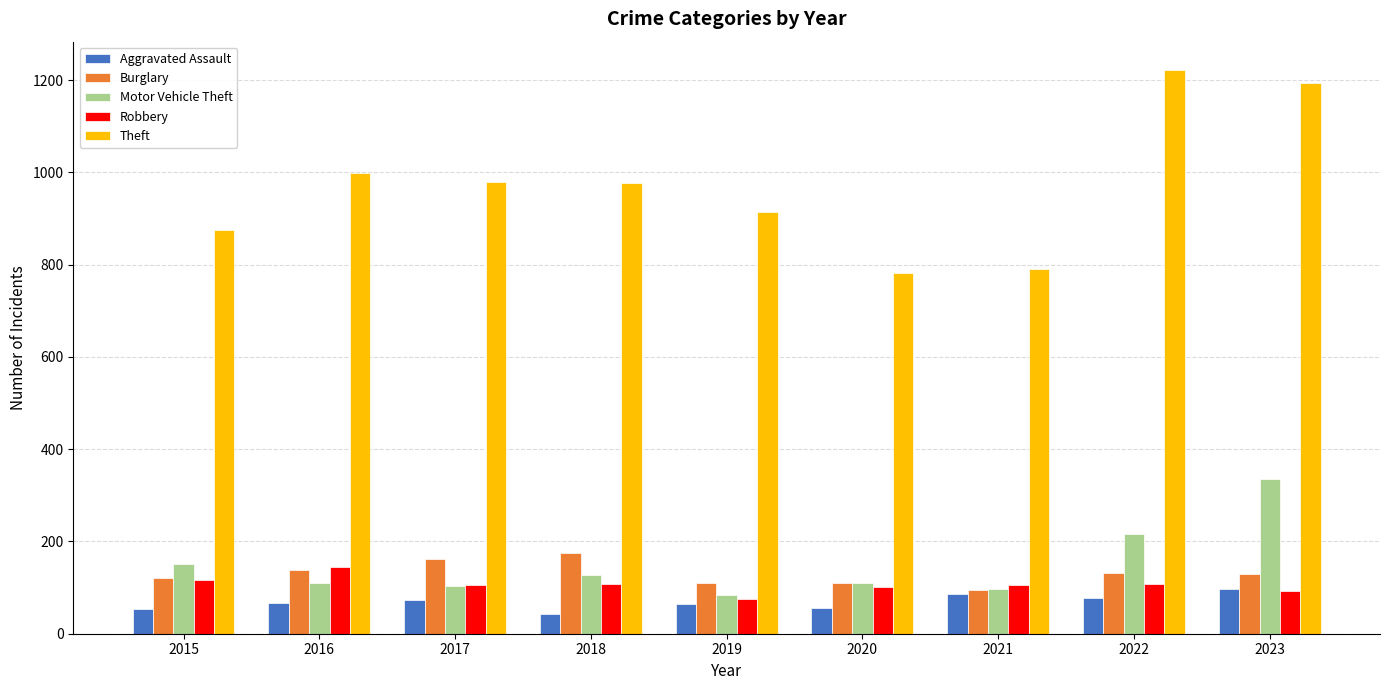

Is the value of Theft at 2023 greater than the value of Aggravated Assault at 2019?

Yes